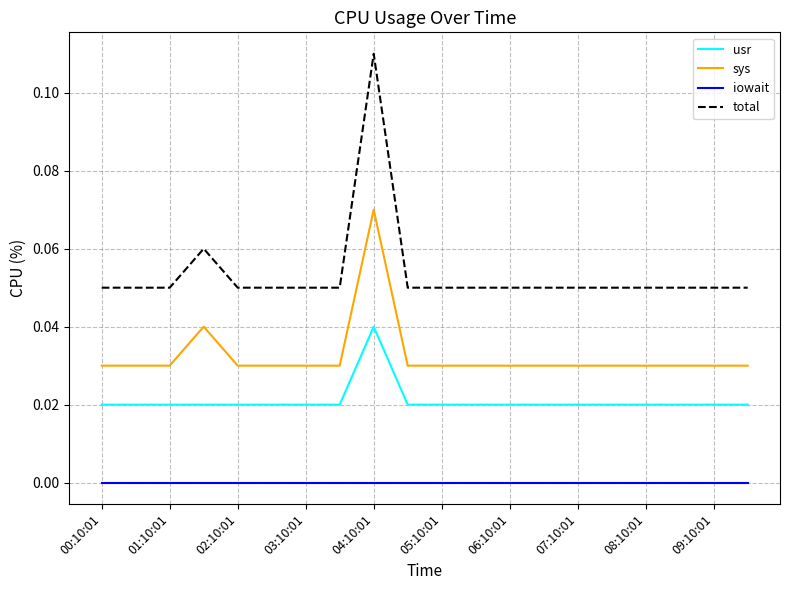

List the series in order of their peak value, lowest first.

iowait, usr, sys, total